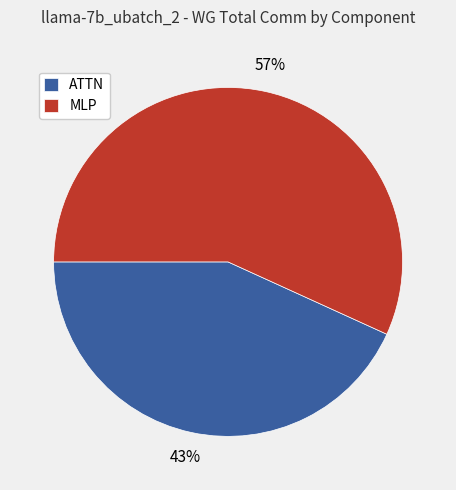

Count the number of slices in the pie.

2